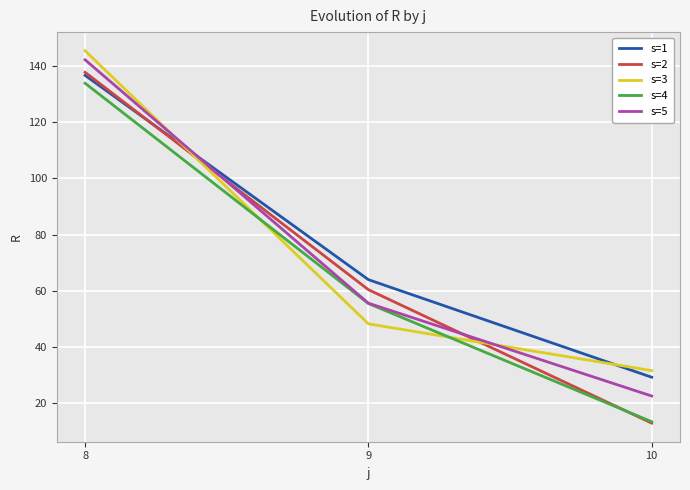

What is the minimum value for s=4?

13.5